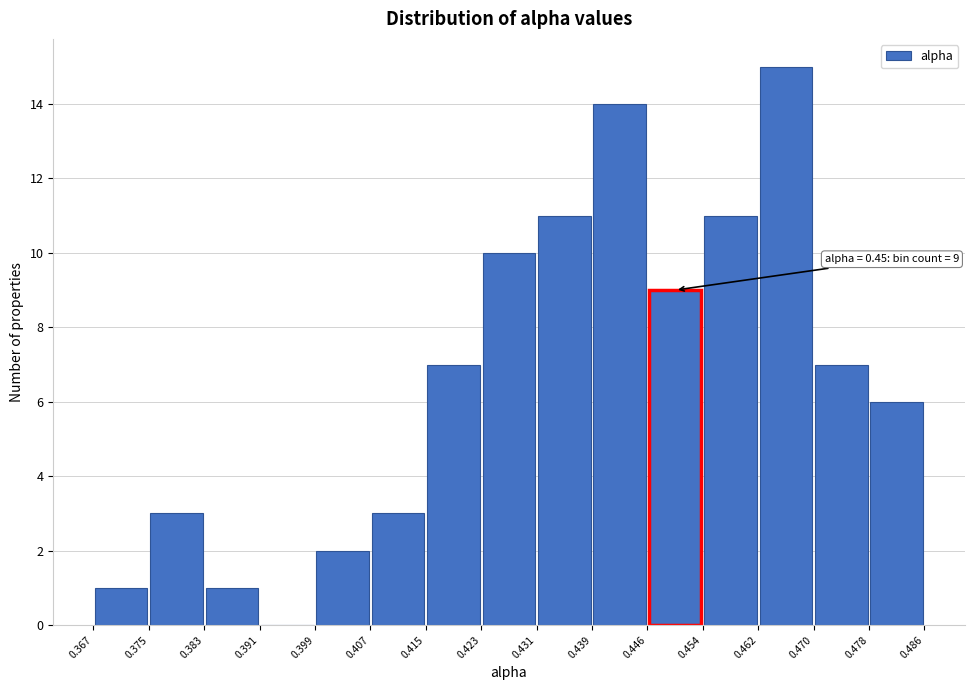

Over which range of the x-axis is the bar tallest?

0.462 to 0.470